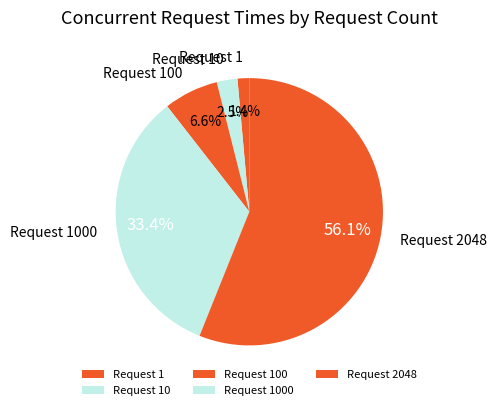

Is the sum of Request 1 and Request 2048 greater than half?

Yes